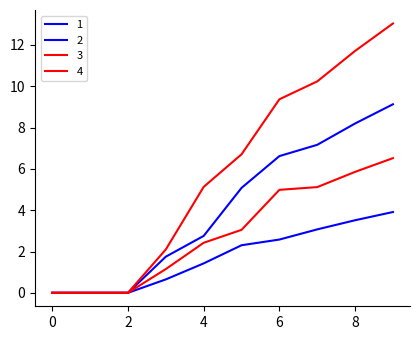

How many lines are shown in the chart?

4